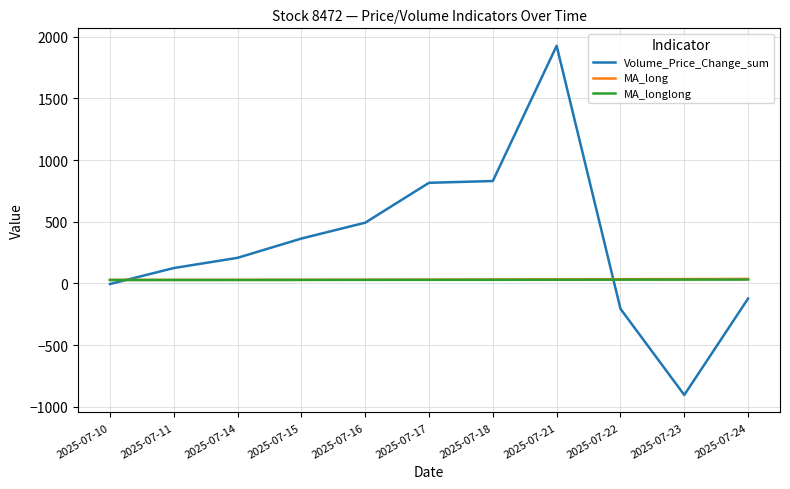

Which series has the largest range (max minus min)?

Volume_Price_Change_sum